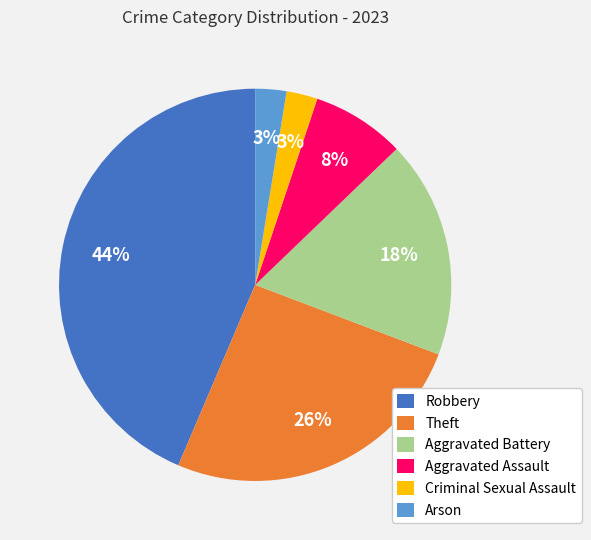

Is the sum of Aggravated Assault and Arson greater than half?

No